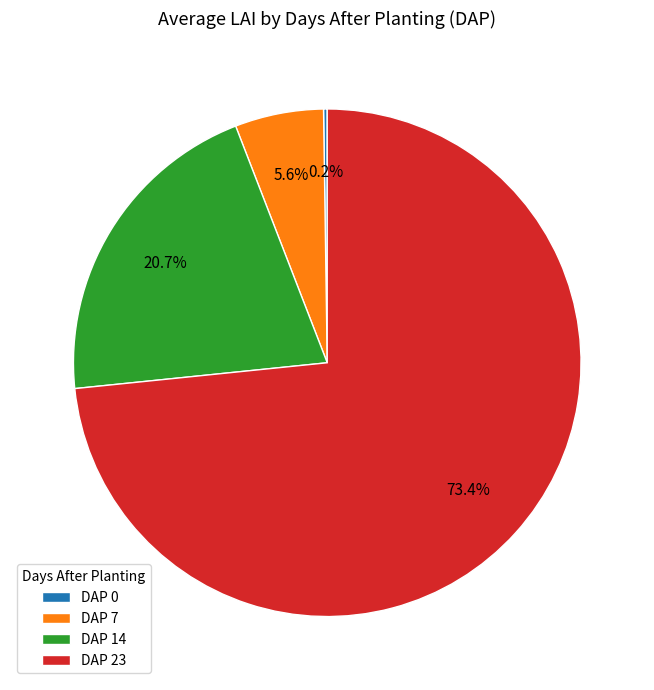

Is the sum of DAP 23 and DAP 7 greater than half?

Yes